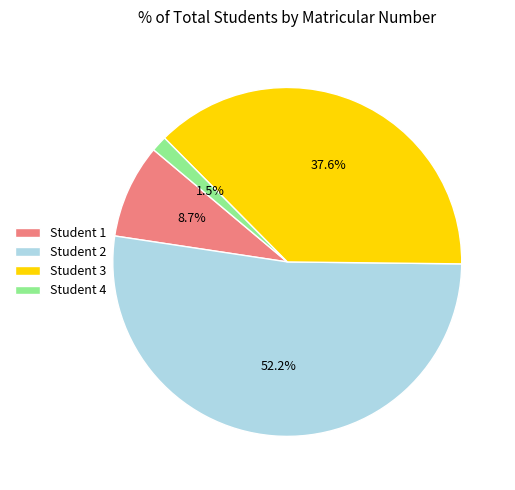

Approximately how many times larger is the value at Student 3 compared to Student 2?

0.7